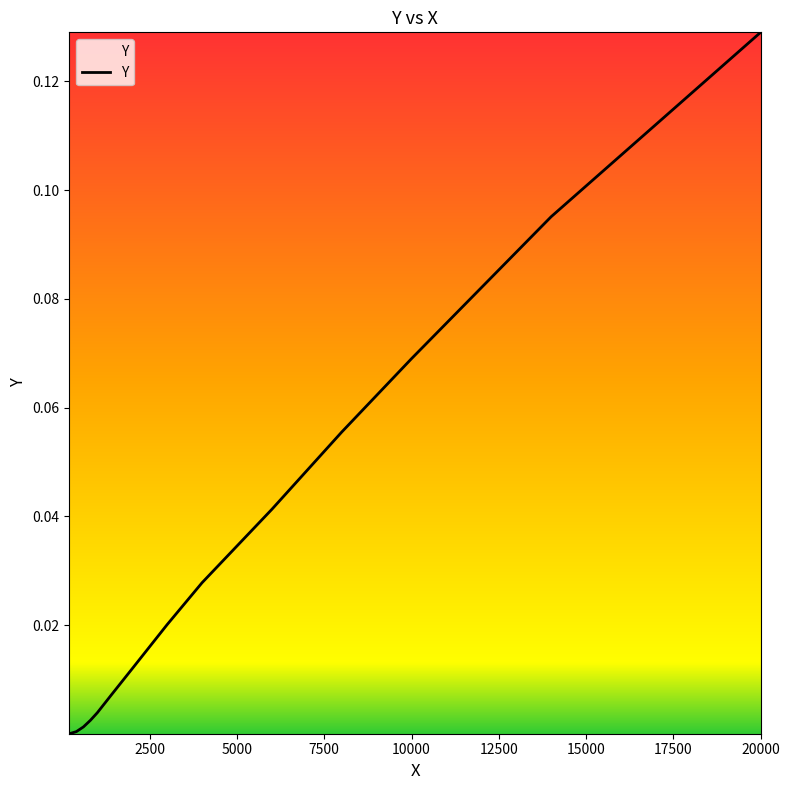

Does the chart display data point markers on the line(s)?

No